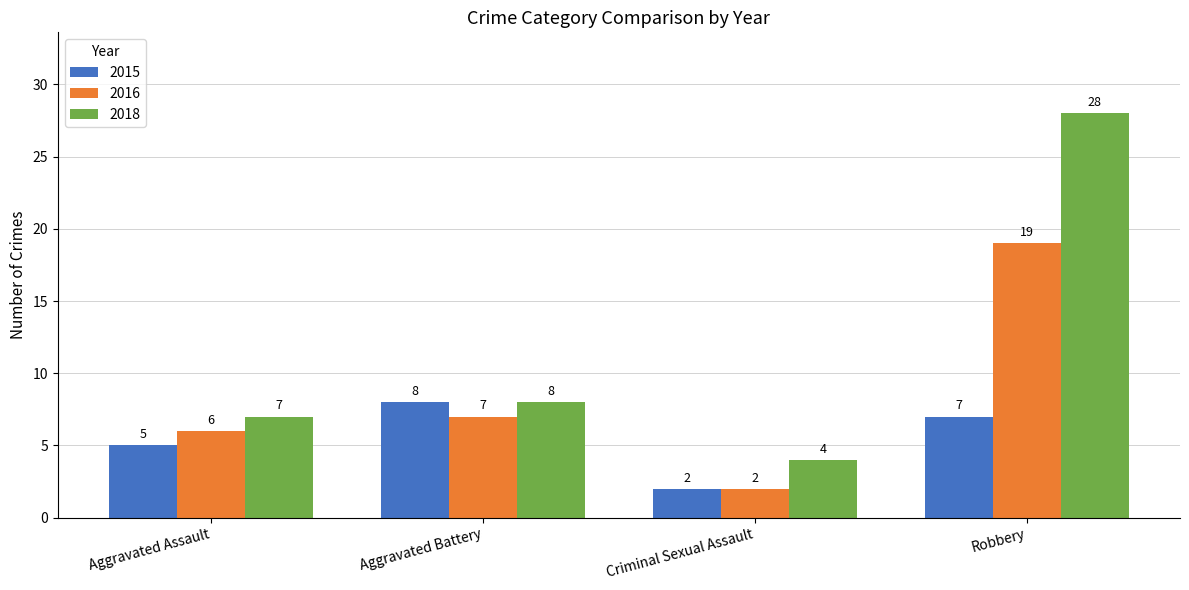

What are all the series names shown in the legend?

2015, 2016, 2018